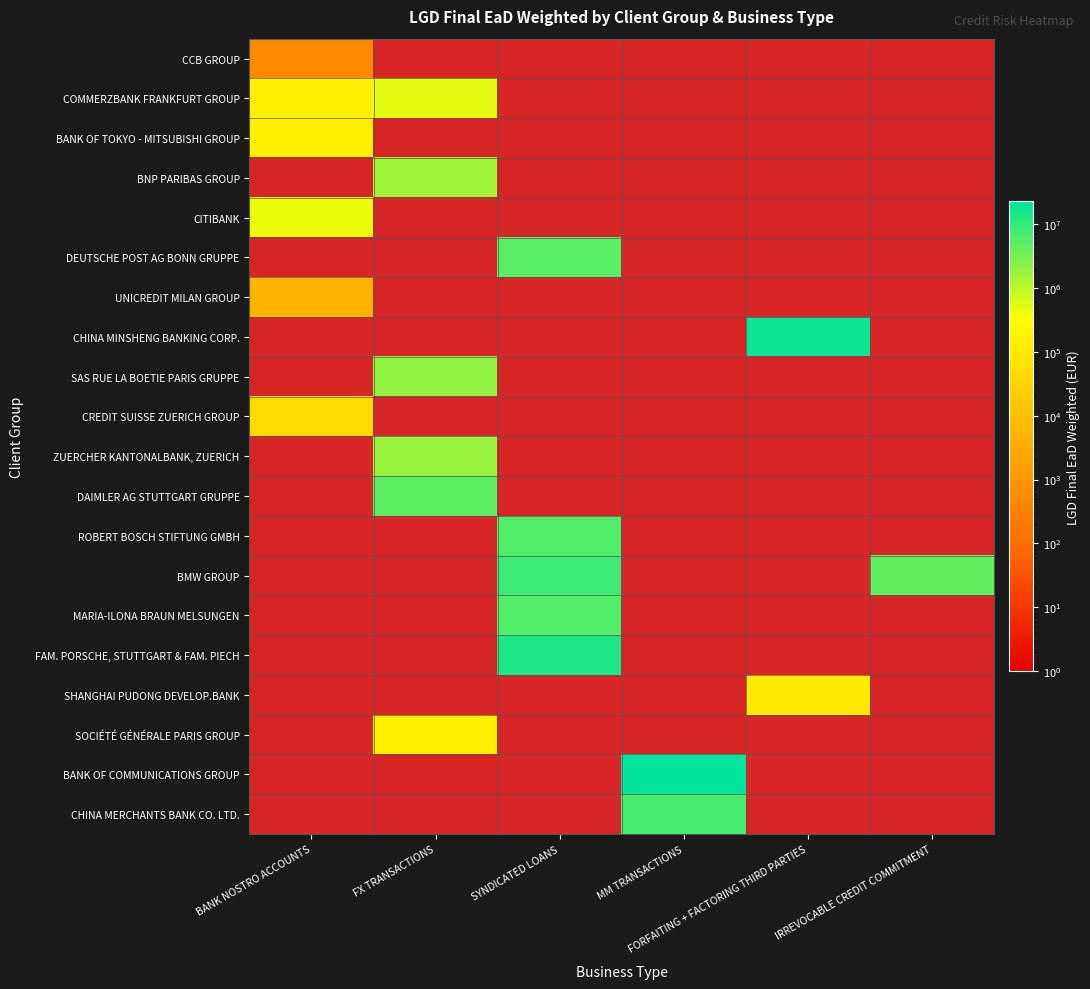

How many data points does each series have?

6